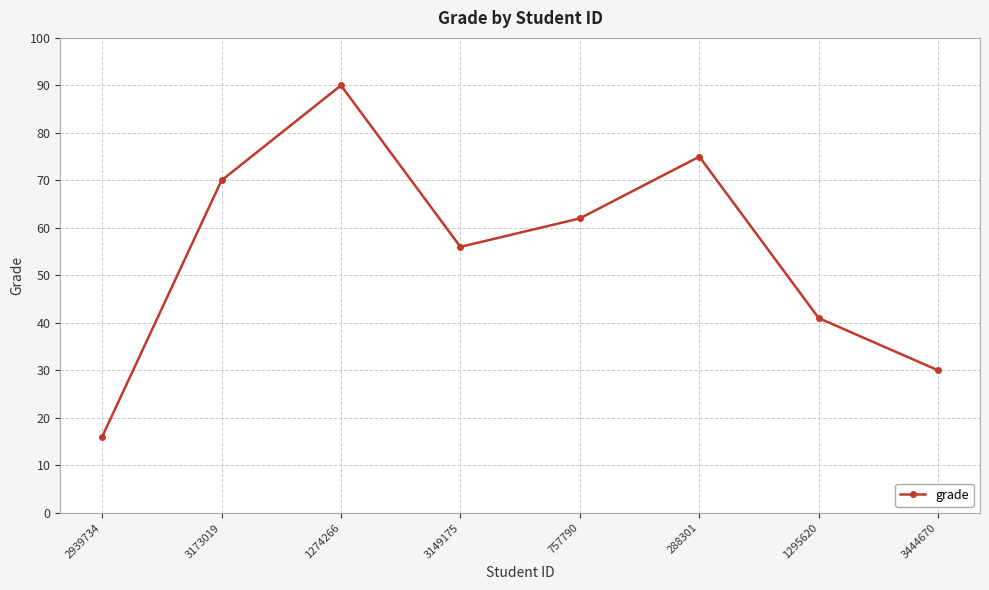

What is the label of the 7th point from the left?

1295620